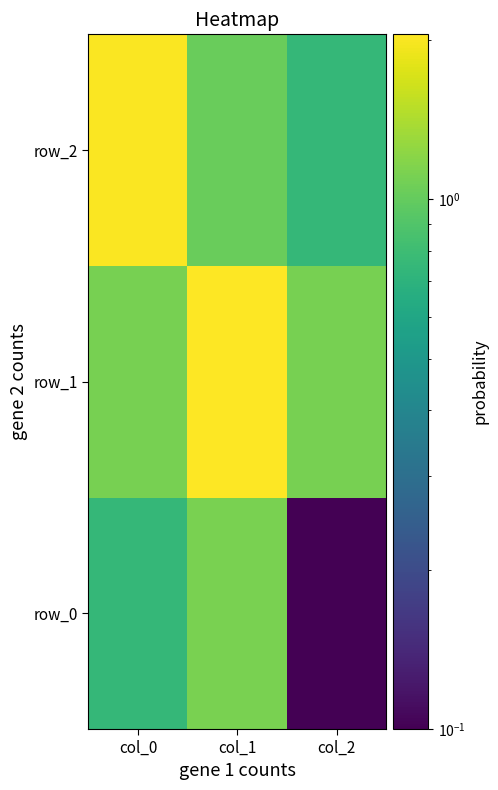

At which label does row_0 reach its minimum?

col_2